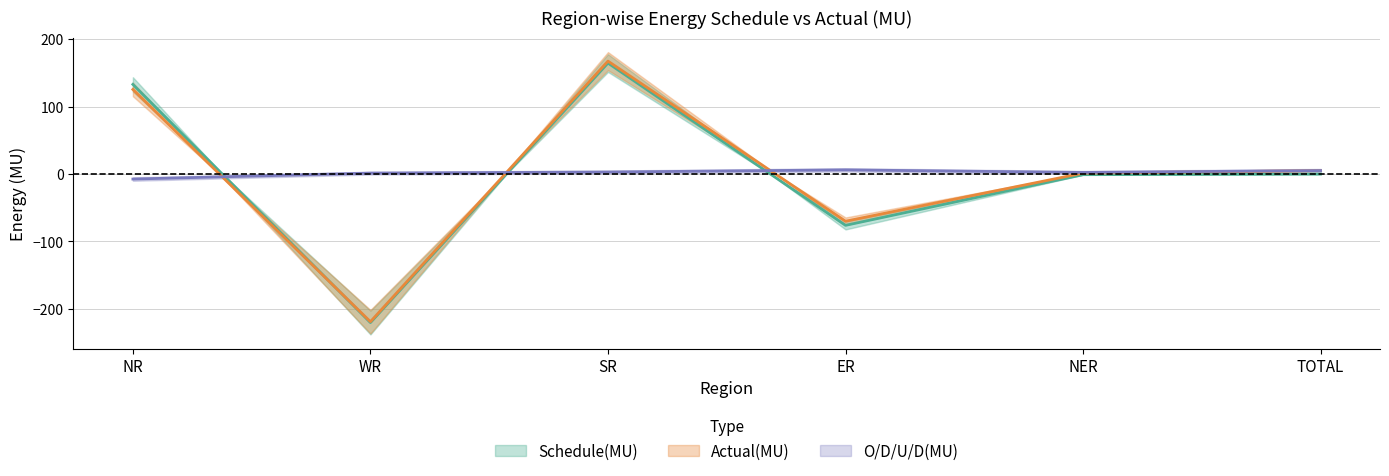

Is it true that O/D/U/D(MU) equals 1.3 at NER?

False